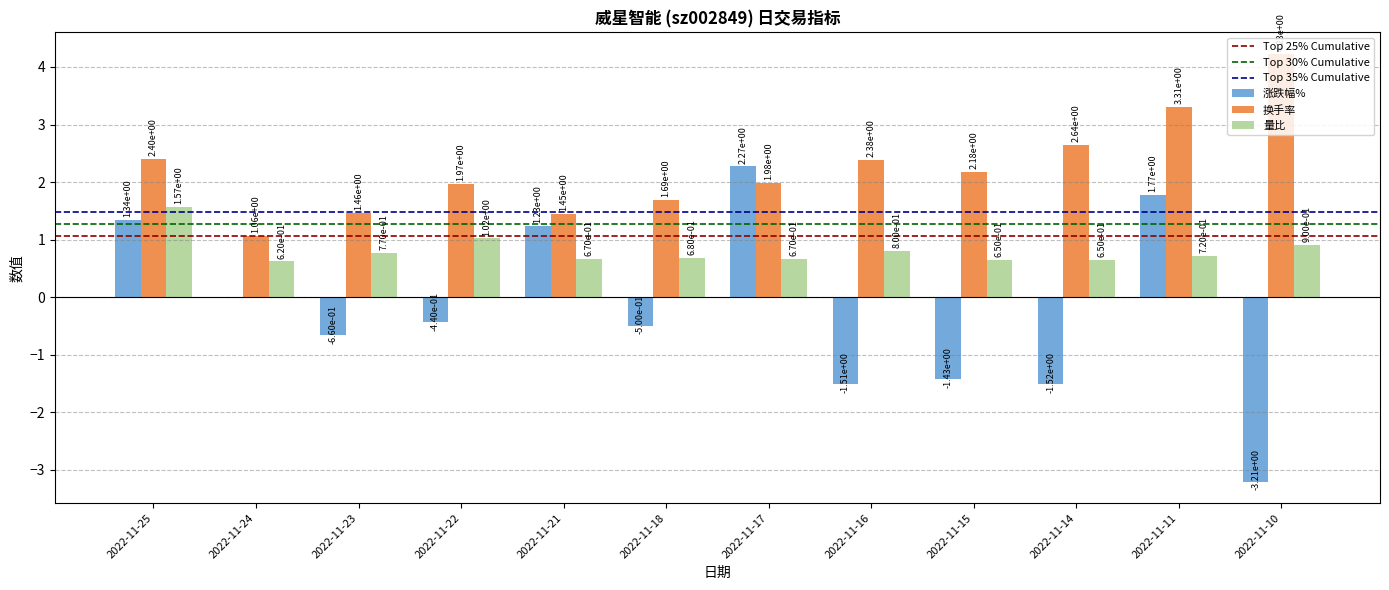

Count the number of categories in the chart.

12